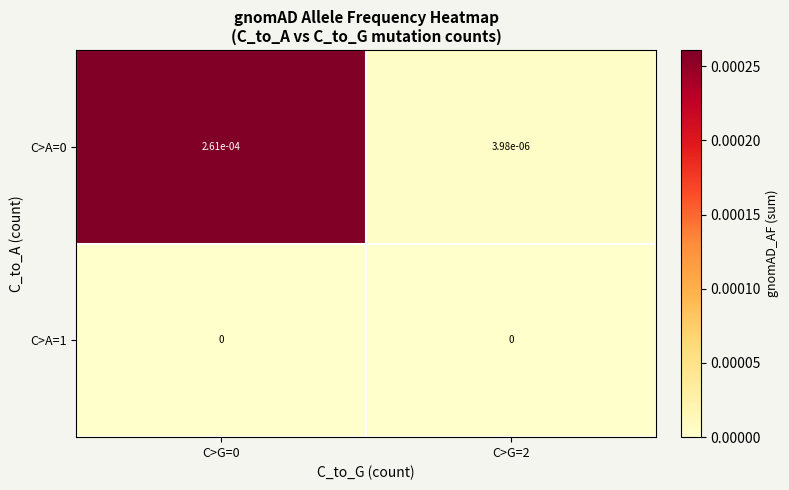

The C>A=1 series shows 0.0 at C>G=0. True or false?

True